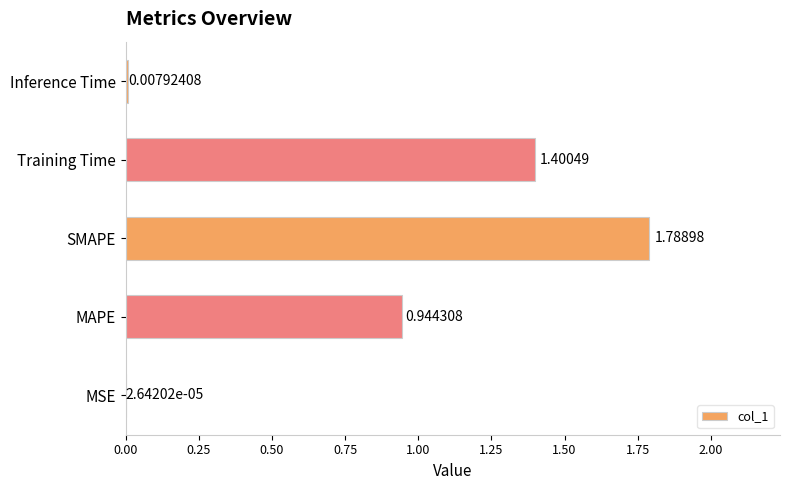

Does the chart contain stacked bars?

No